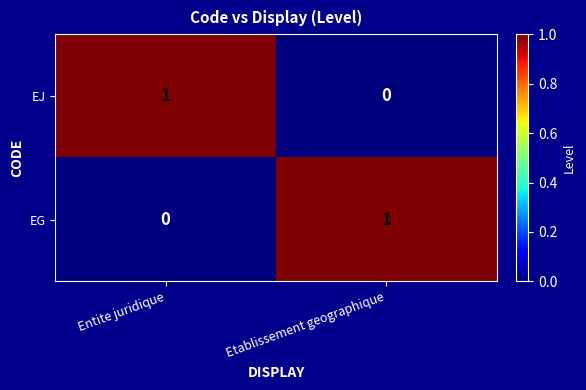

Which category has the highest value in the EG series?

Etablissement geographique